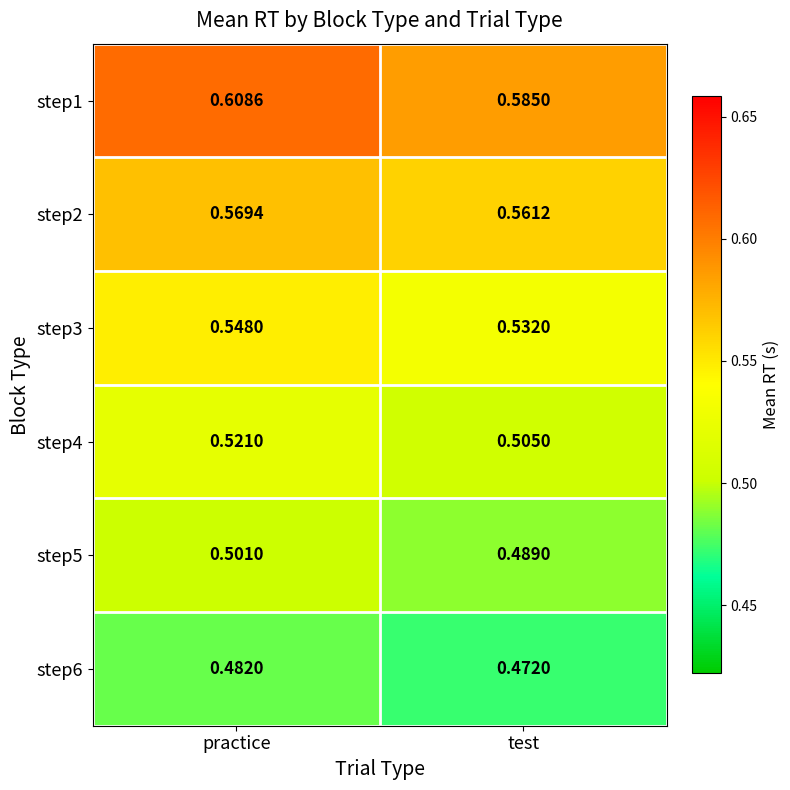

List the labels in order of step5 value, smallest first.

test, practice